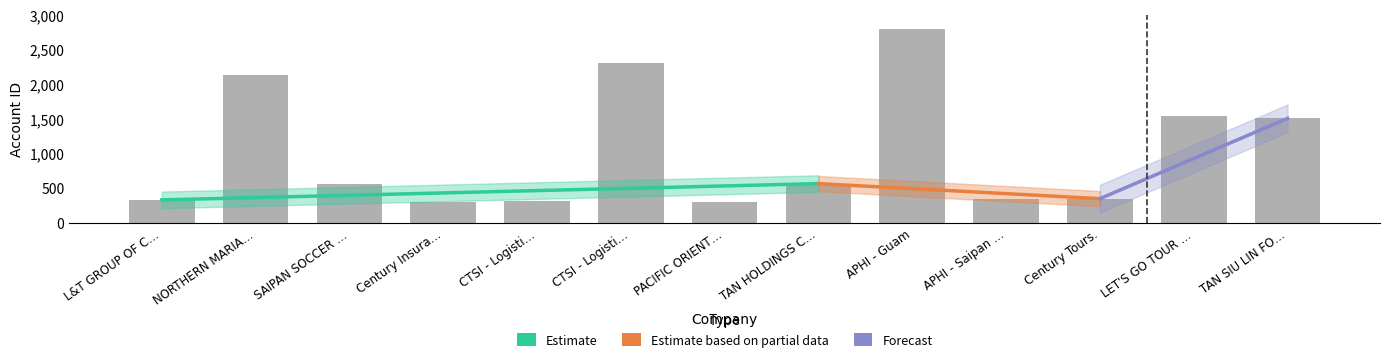

Rank the categories by value from lowest to highest.

Century Insura…, PACIFIC ORIENT…, CTSI - Logisti…, L&T GROUP OF C…, APHI - Saipan …, Century Tours., SAIPAN SOCCER …, TAN HOLDINGS C…, TAN SIU LIN FO…, LET'S GO TOUR …, NORTHERN MARIA…, CTSI - Logisti…, APHI - Guam